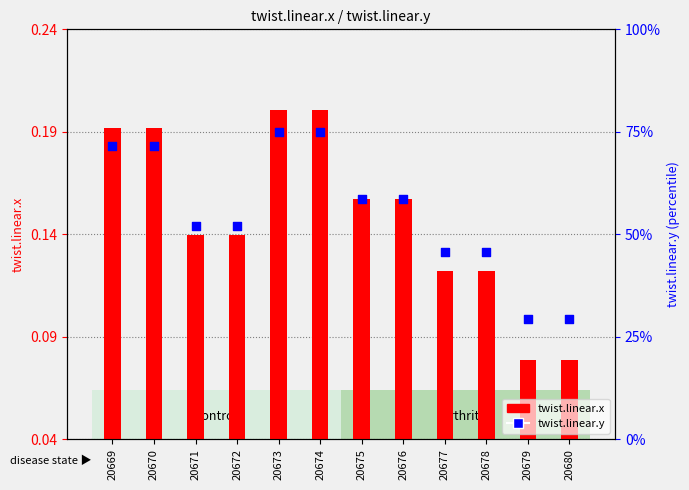

Which series reaches the maximum Y coordinate?

twist.linear.x